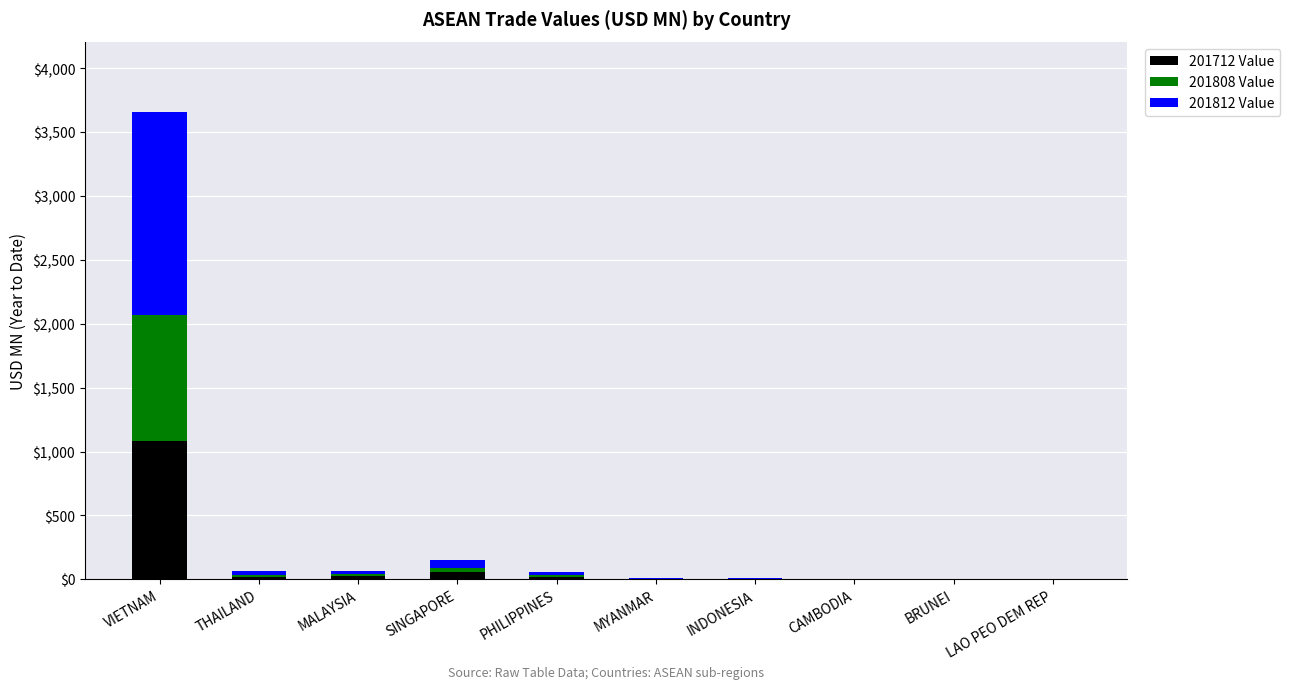

At which category is the sum across all series the highest?

VIETNAM